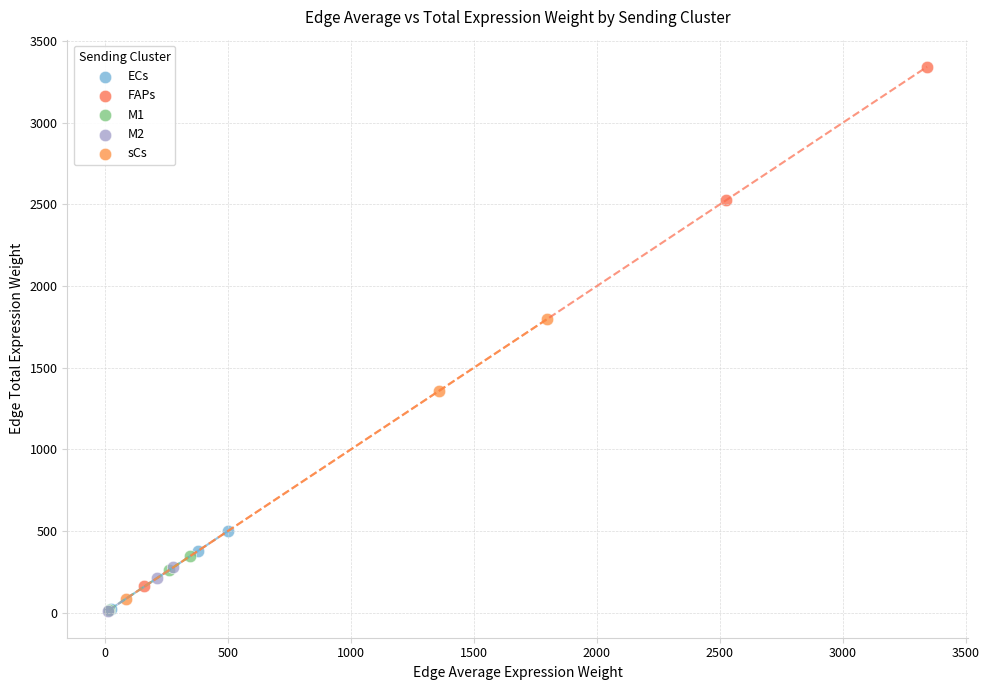

Which series has the widest spread of Y values?

FAPs